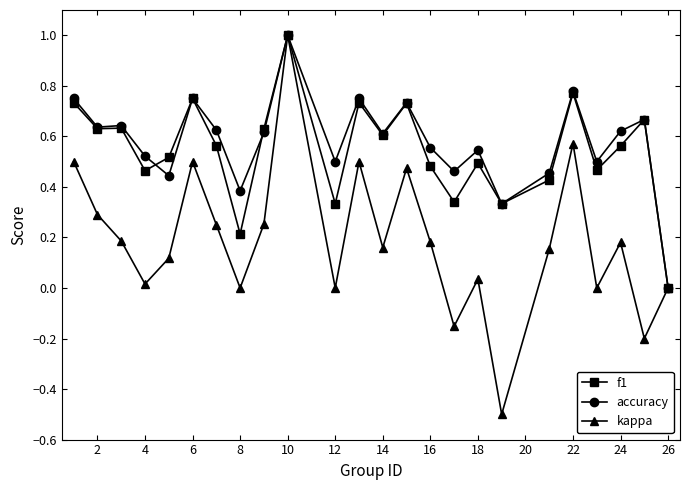

How many lines are shown in the chart?

3